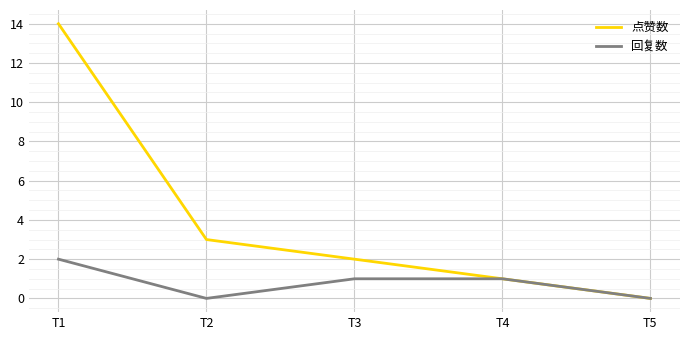

Reading left to right, list all the values displayed in this chart.

点赞数: T1=14	T2=3	T3=2	T4=1	T5=0
回复数: T1=2	T2=0	T3=1	T4=1	T5=0